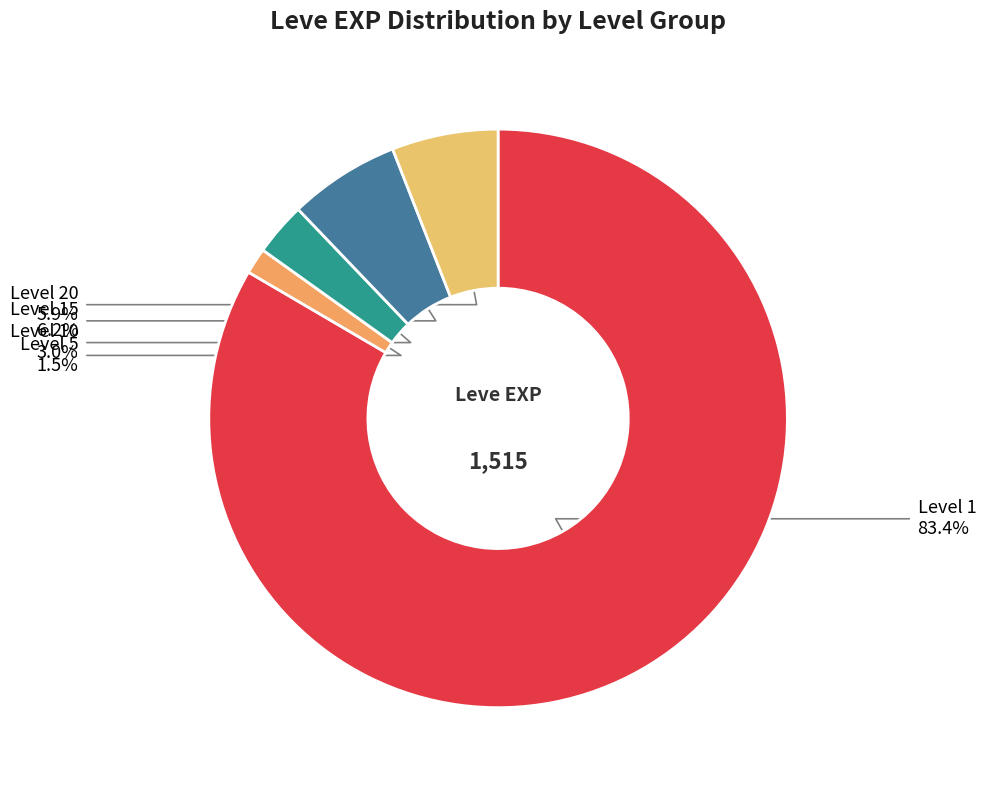

Count the number of slices in the pie.

5